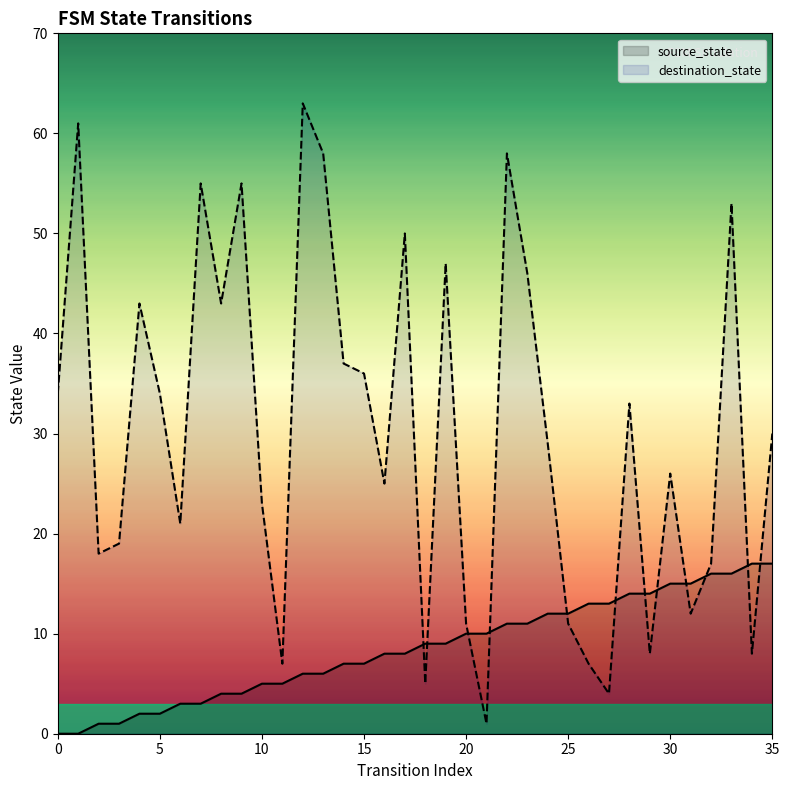

What is the sum of all source_state values?

306